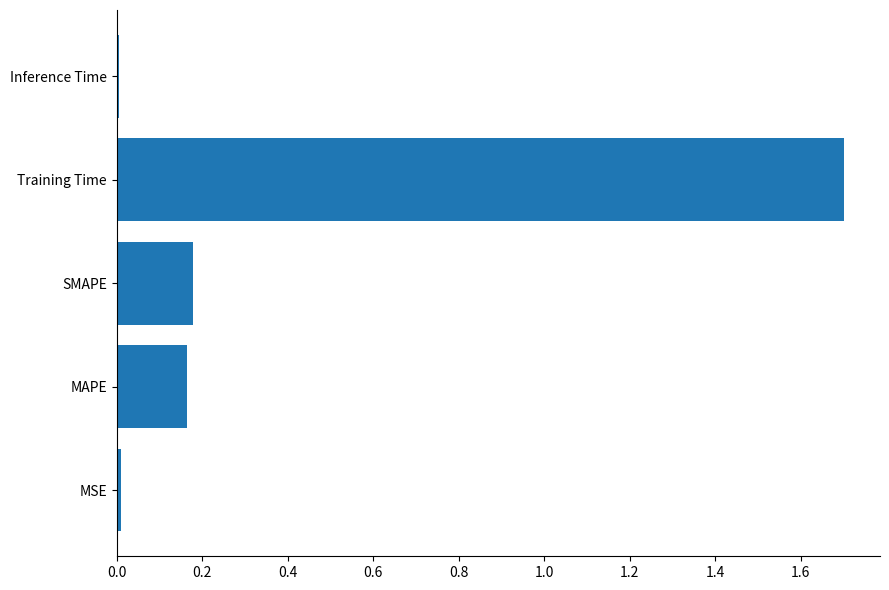

Which label corresponds to the largest value in the chart?

Training Time